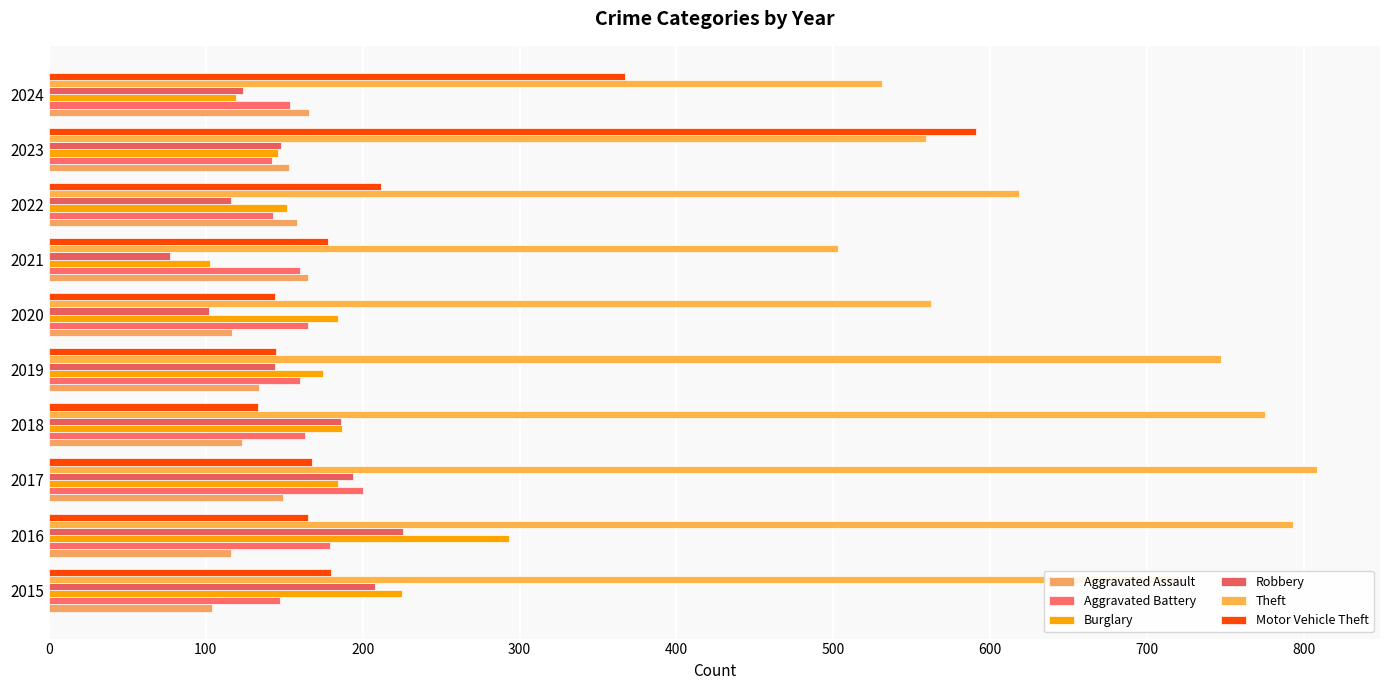

How many bars are there in each group?

6